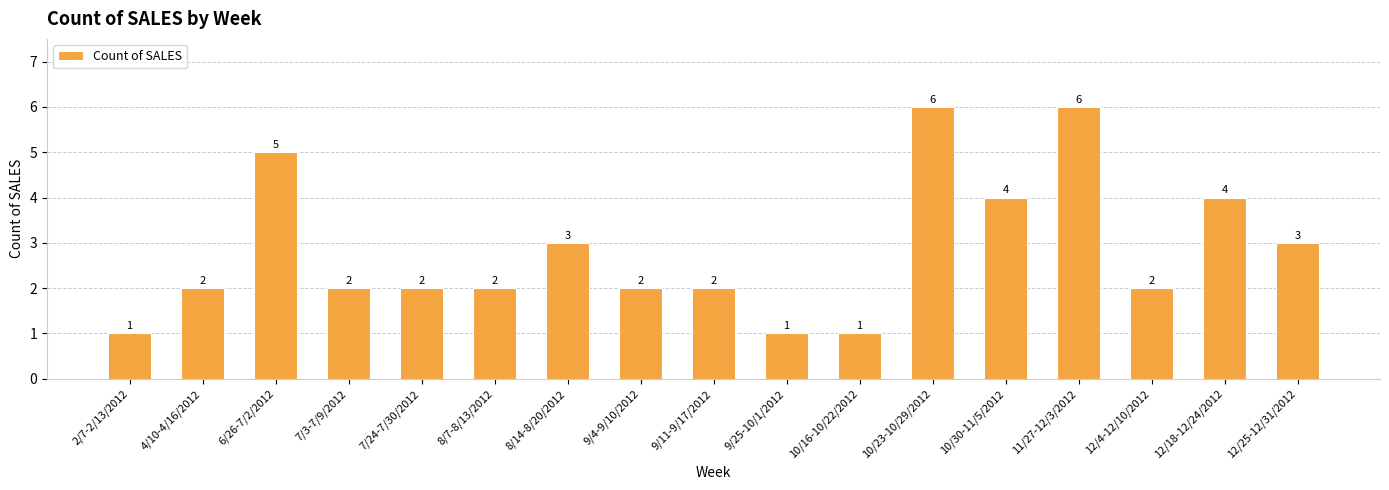

Reading left to right, what are all the values shown in this chart?

1	2	5	2	2	2	3	2	2	1	1	6	4	6	2	4	3